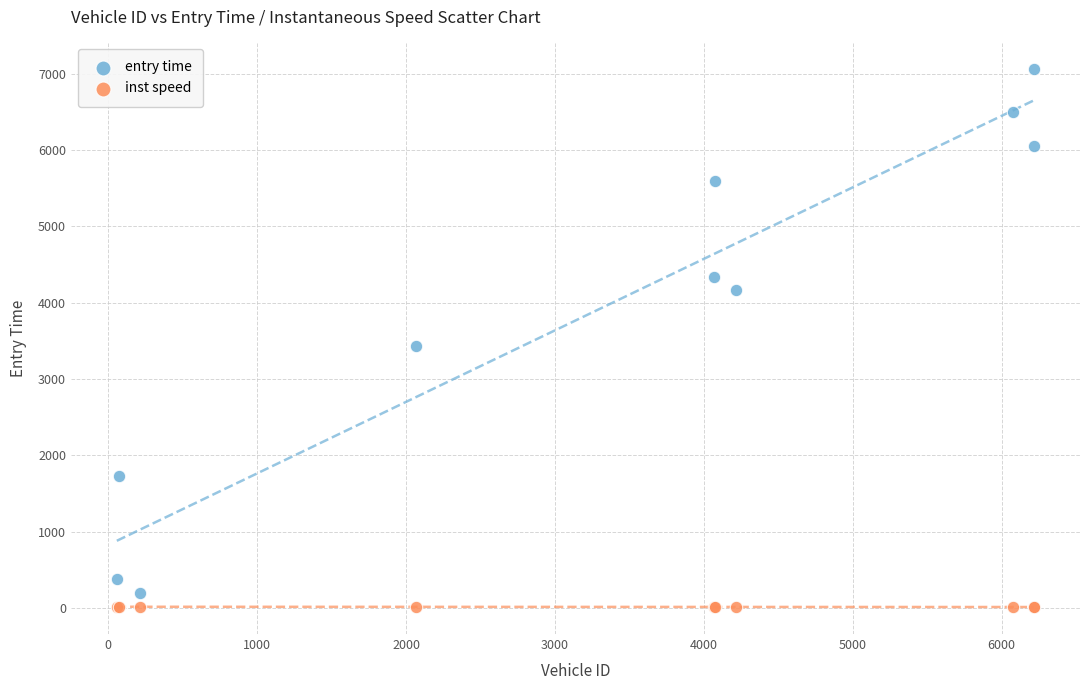

Which series reaches the maximum Y coordinate?

entry time